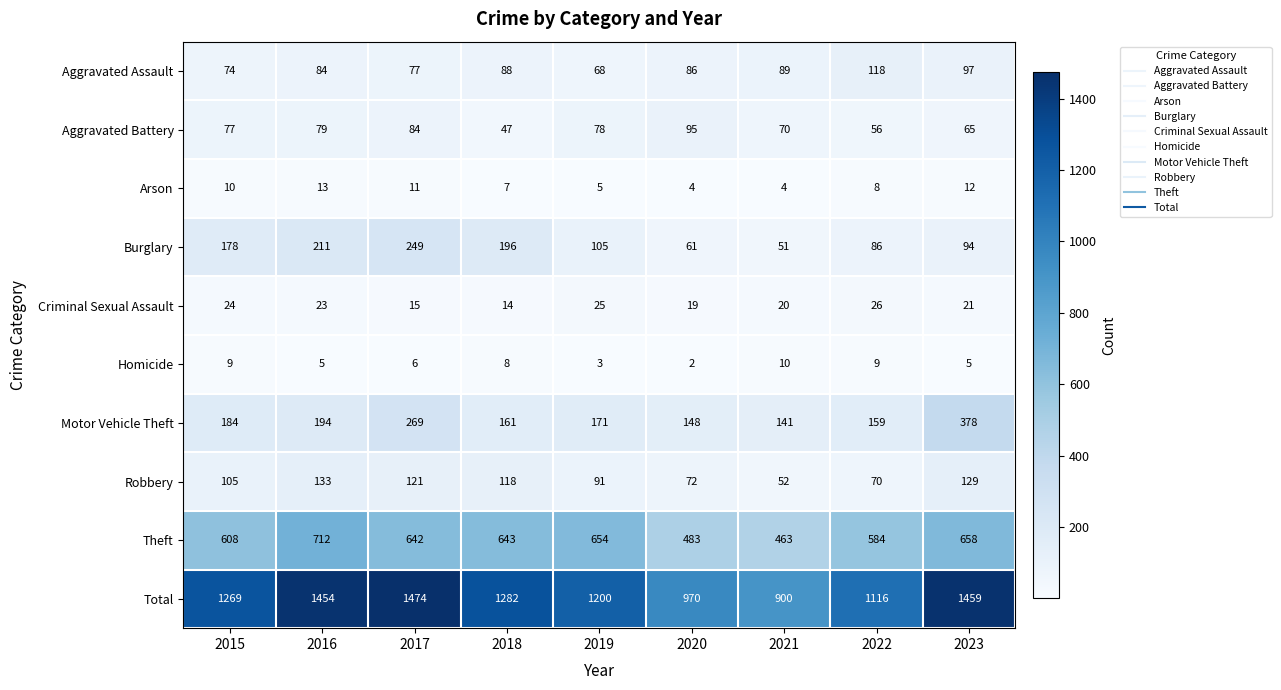

How many categories are shown in the chart?

9